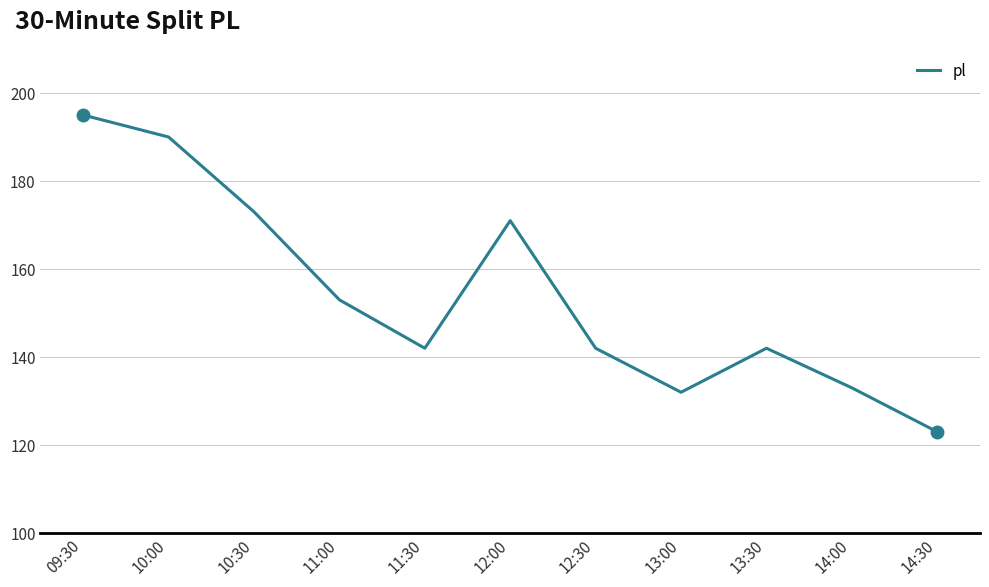

What is the difference between the maximum and second lowest values?

63